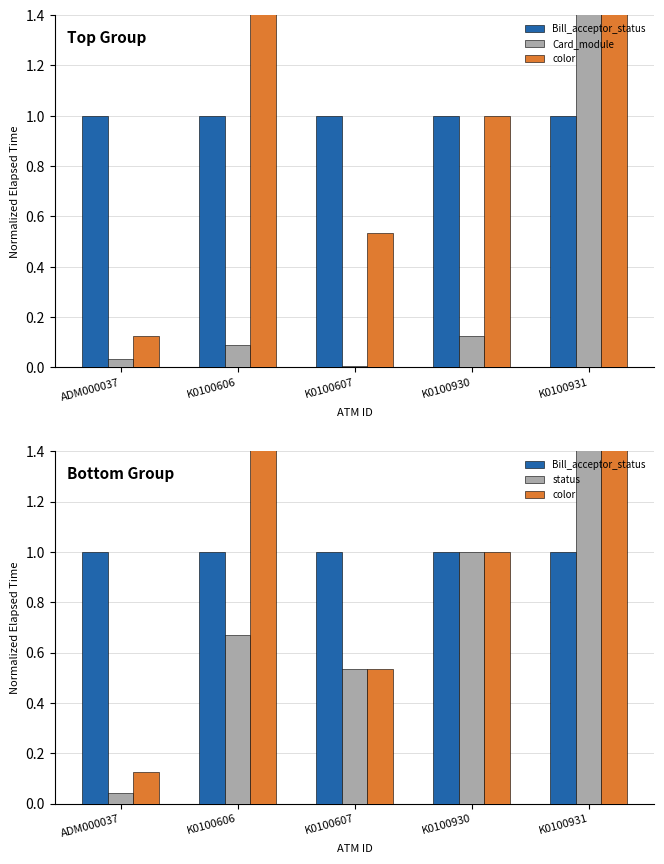

Does the chart contain stacked bars?

No